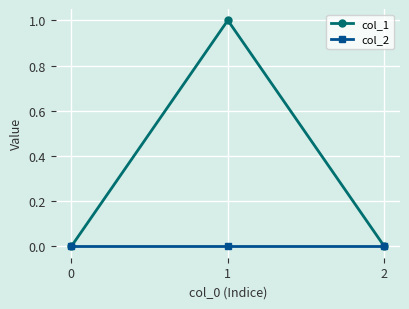

Reading left to right, extract all data points from this chart.

col_1: 0	1	0
col_2: 0	0	0